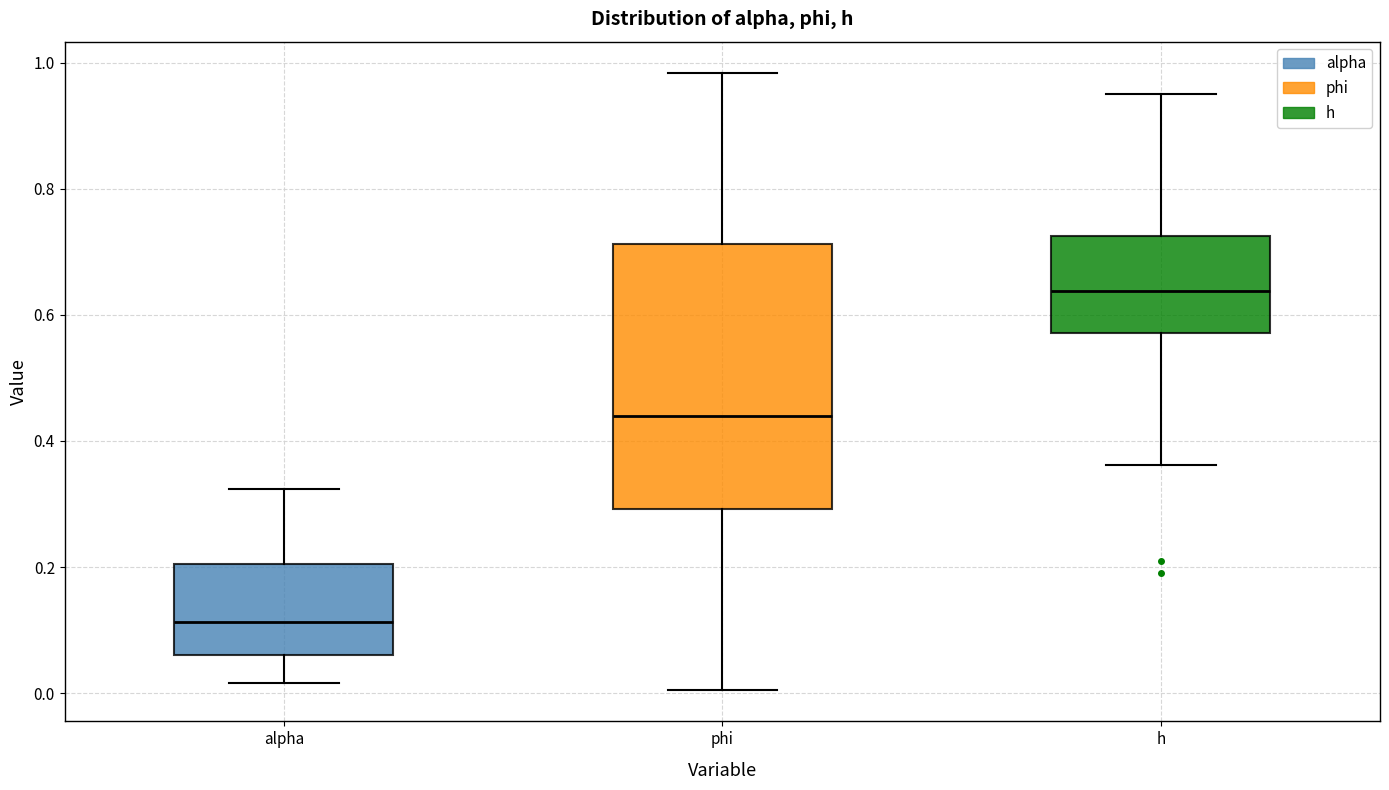

Where does the lower whisker of the box for h end on the y-axis? The values are not printed on the chart, so give them approximately, as read against the axis.

0.36